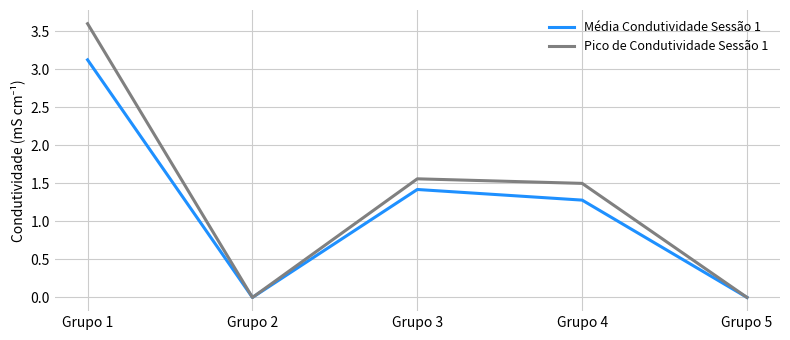

Which series has the largest range (max minus min)?

Pico de Condutividade Sessão 1